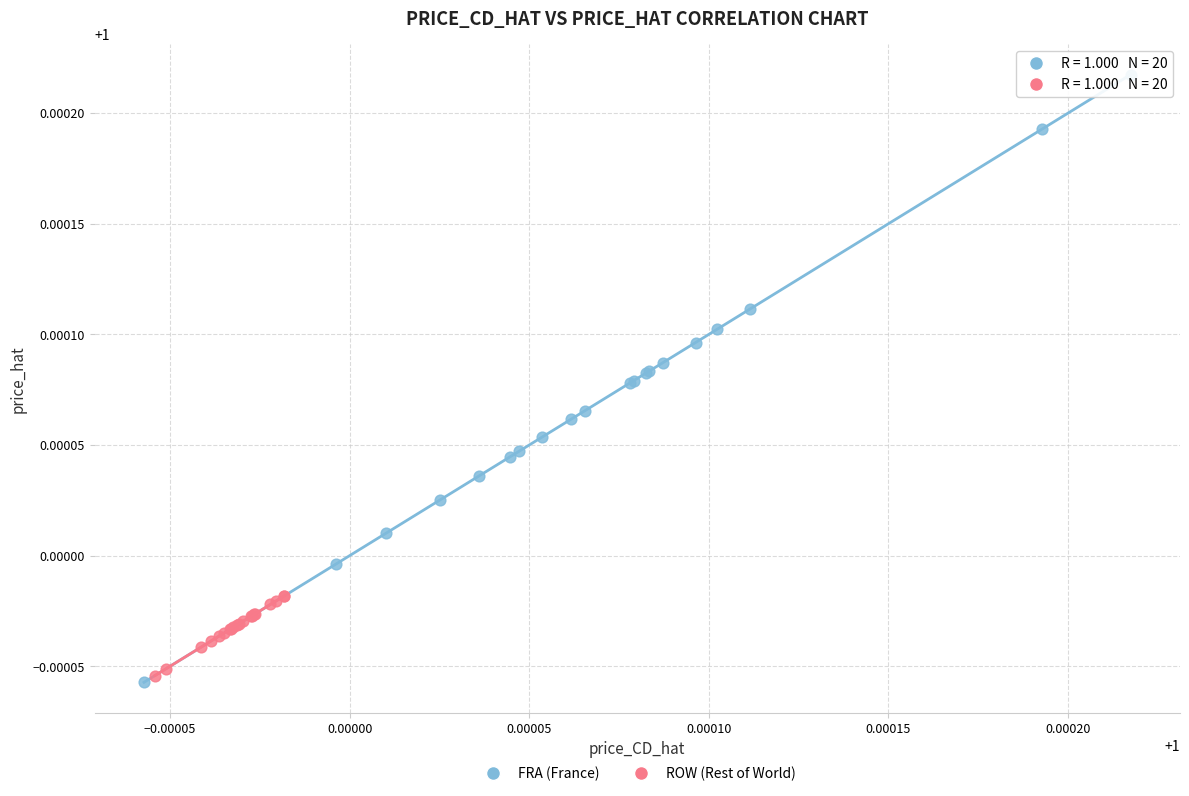

Which series has the largest Y range (max minus min)?

FRA (France)